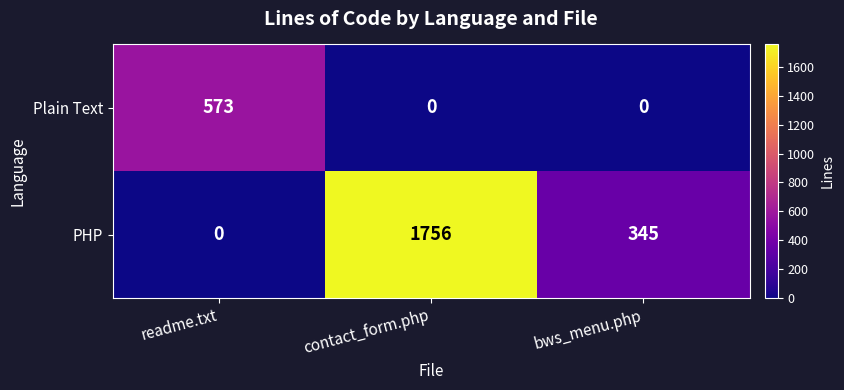

Reading left to right, extract all data points from this chart.

Plain Text: readme.txt=573	contact_form.php=0	bws_menu.php=0
PHP: readme.txt=0	contact_form.php=1756	bws_menu.php=345